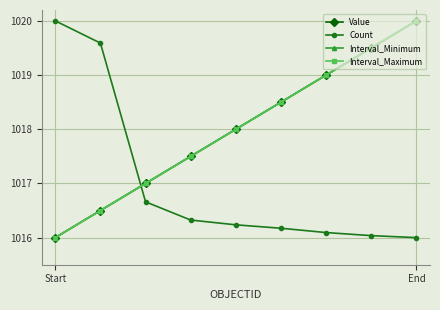

What is the difference between the maximum and minimum values in the Count series?

4.0